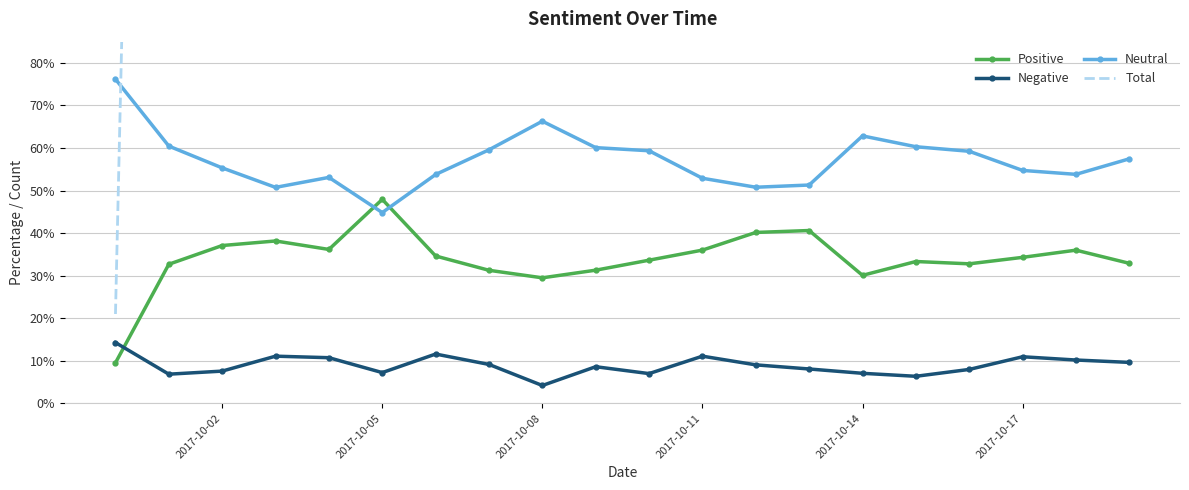

In Positive, how many points are lower than both neighbors (excluding endpoints)?

4